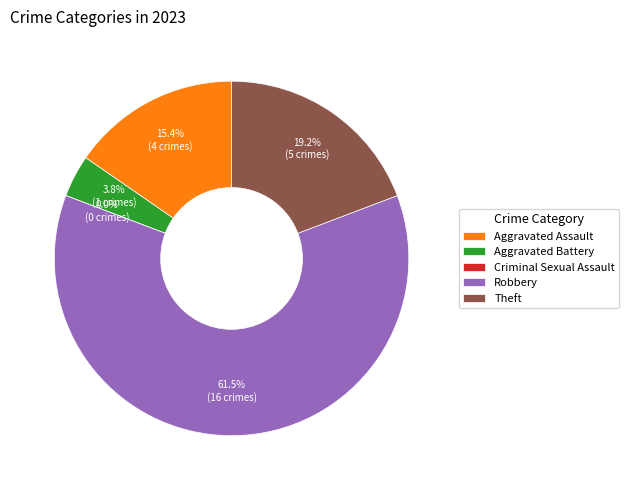

Does Robbery account for over 50% of the chart?

Yes